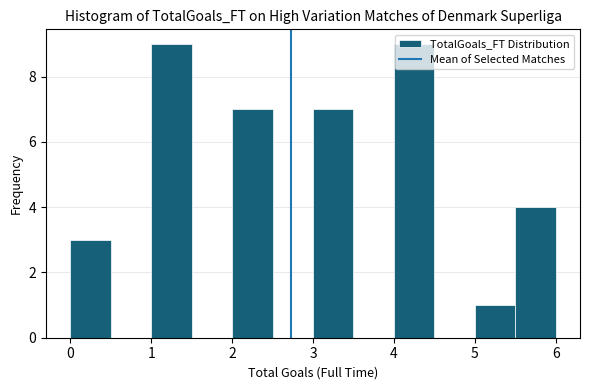

Reading left to right, list every bar in this chart as the range it spans on the x-axis followed by its height. The values are not printed on the chart, so give them approximately, as read against the axis.

0.0 to 0.5: 3
0.5 to 1.0: 0
1.0 to 1.5: 9
1.5 to 2.0: 0
2.0 to 2.5: 7
2.5 to 3.0: 0
3.0 to 3.5: 7
3.5 to 4.0: 0
4.0 to 4.5: 9
4.5 to 5.0: 0
5.0 to 5.5: 1
5.5 to 6.0: 4